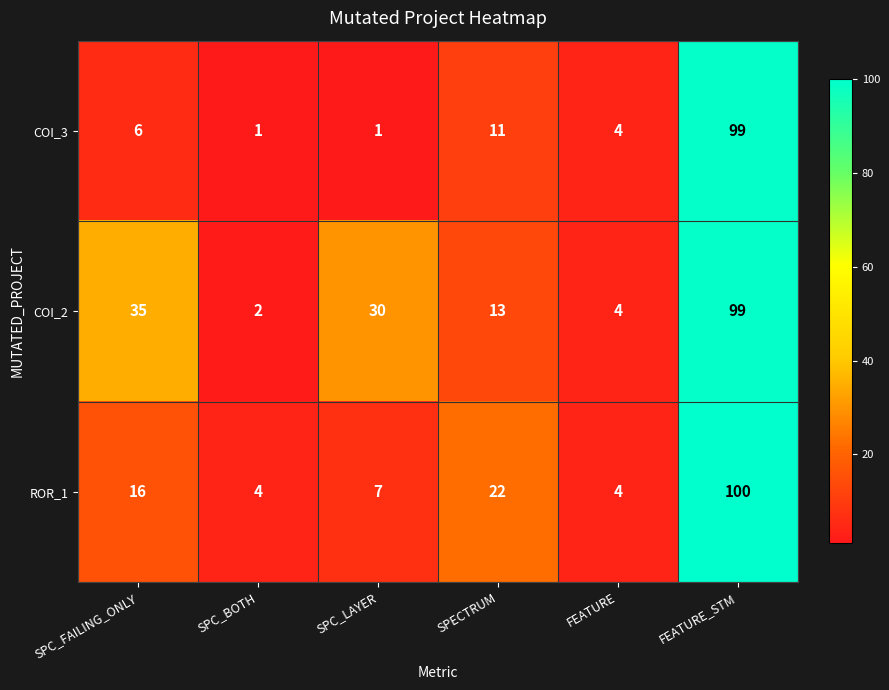

Rank the series at SPC_BOTH from highest to lowest value.

ROR_1, COI_2, COI_3